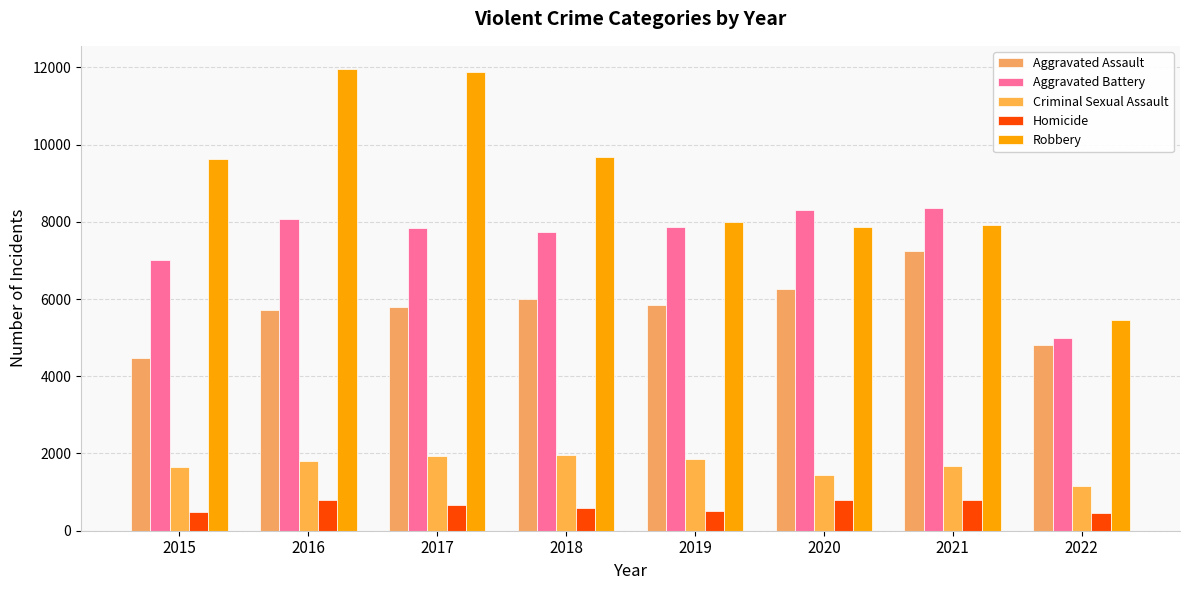

What is the difference between the maximum and minimum values in the Robbery series?

6506